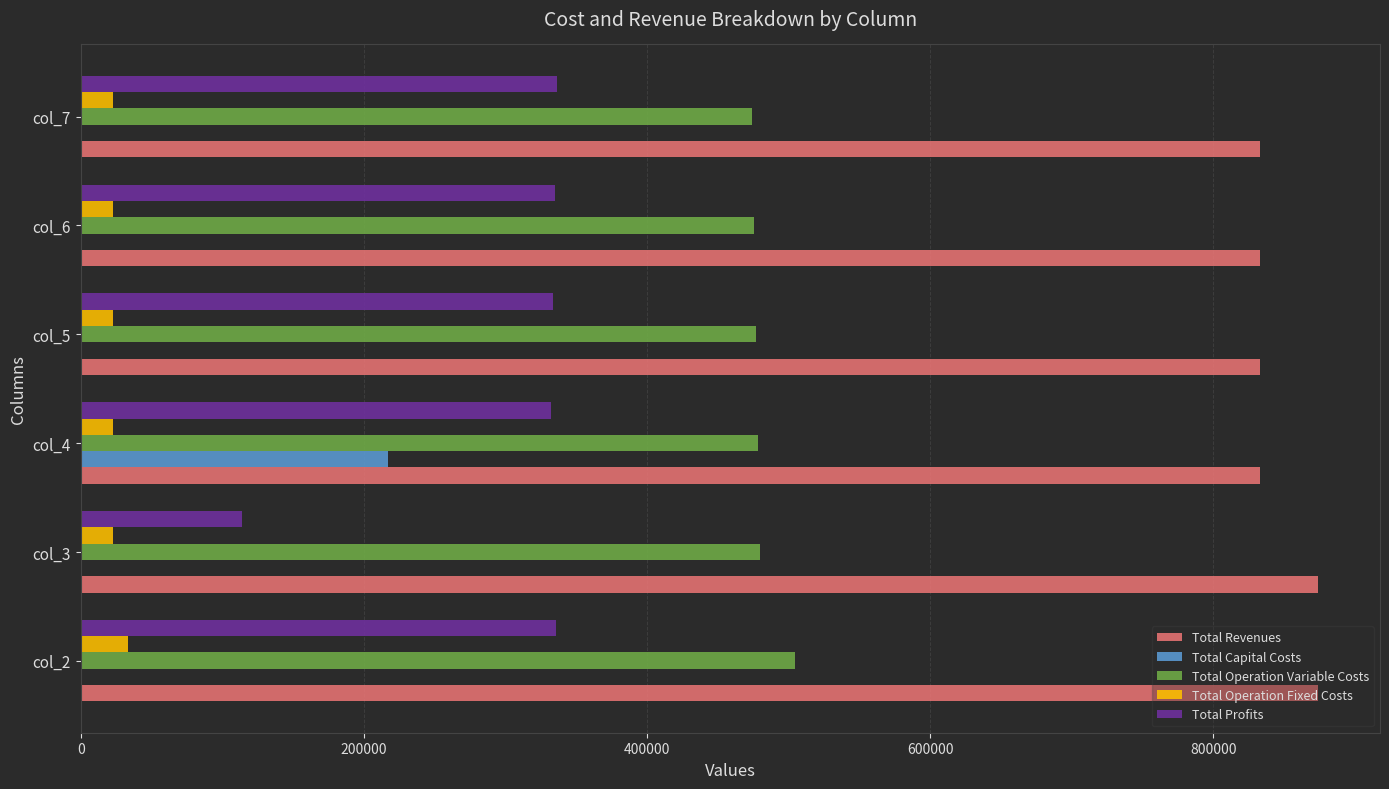

The value of Total Operation Variable Costs at col_4 is 772136.3. True or false?

False